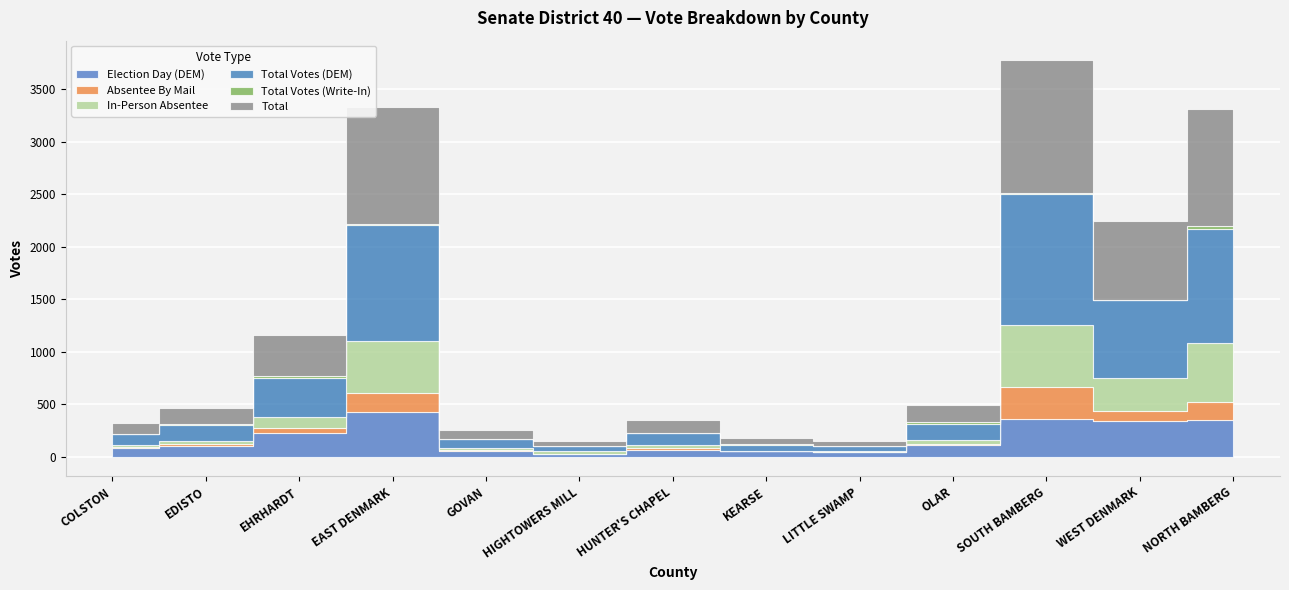

In Election Day (DEM), how many points are lower than both neighbors (excluding endpoints)?

3